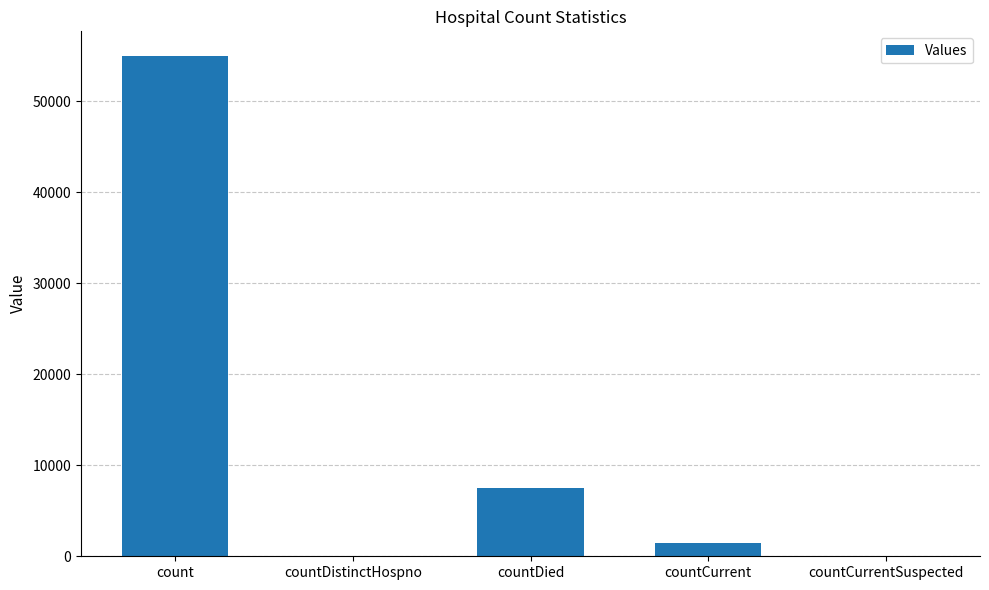

Are the bars horizontal?

No